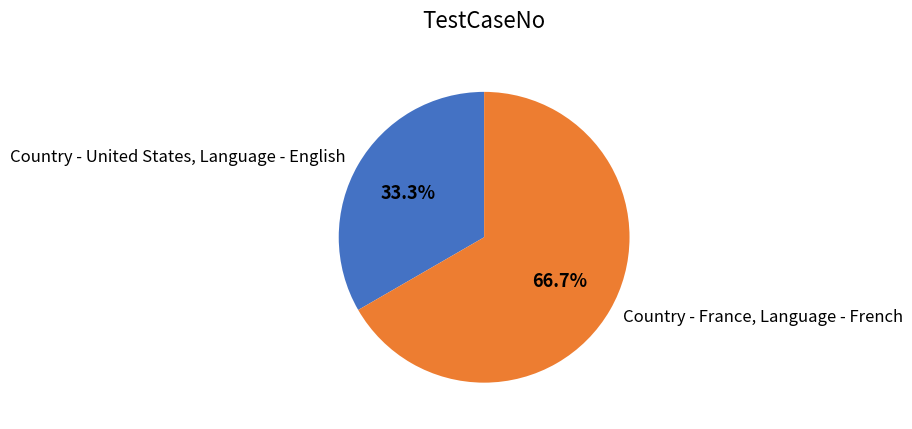

Between Country - France, Language - French and Country - United States, Language - English, which is larger?

Country - France, Language - French